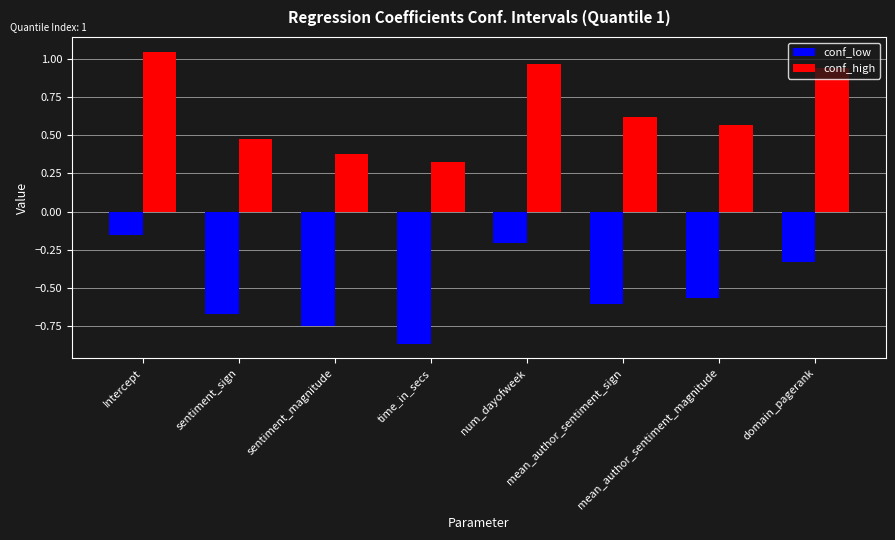

What is the difference between the maximum and minimum values in the conf_high series?

0.7